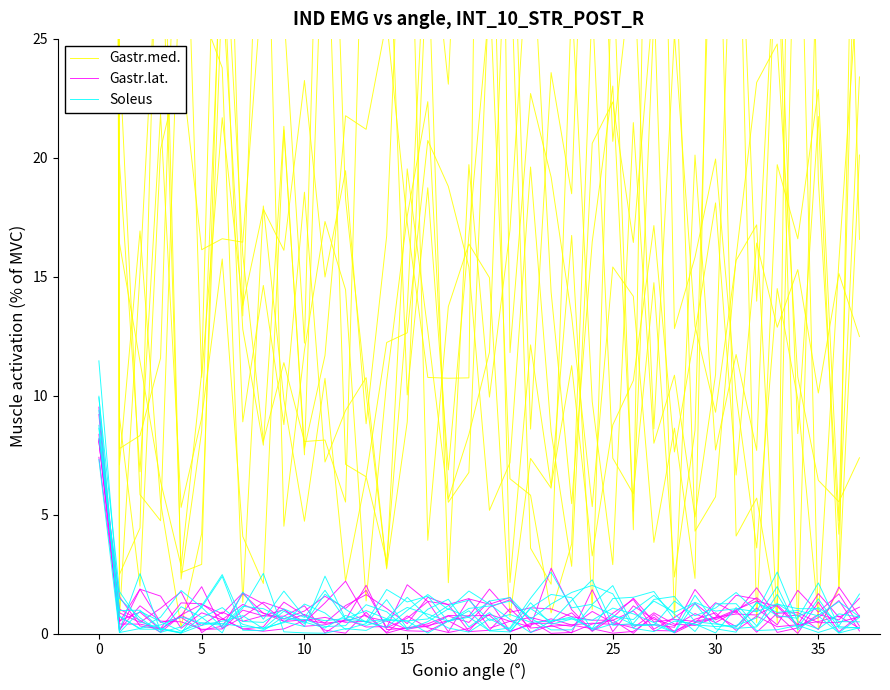

The value of Soleus at 10 is 1.1. True or false?

False